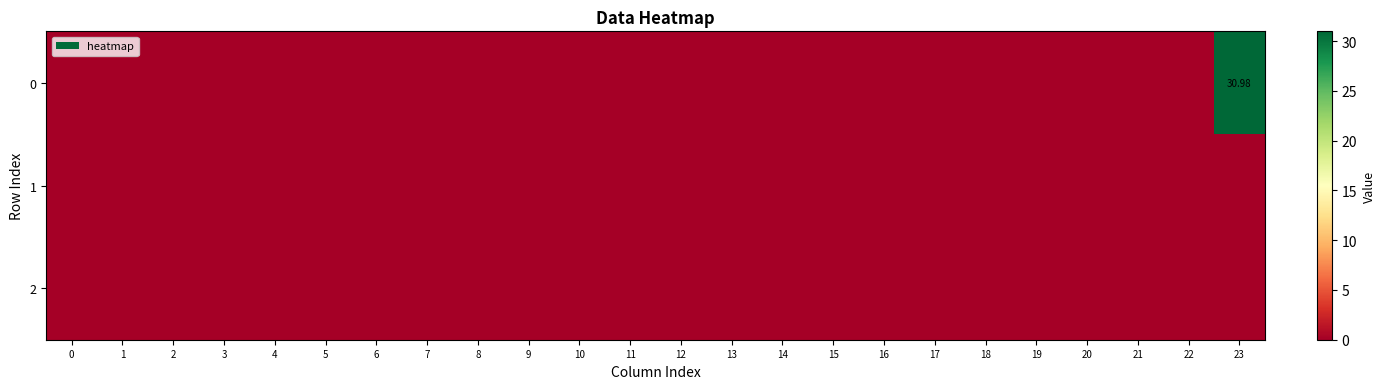

What is the greatest value displayed?

31.0